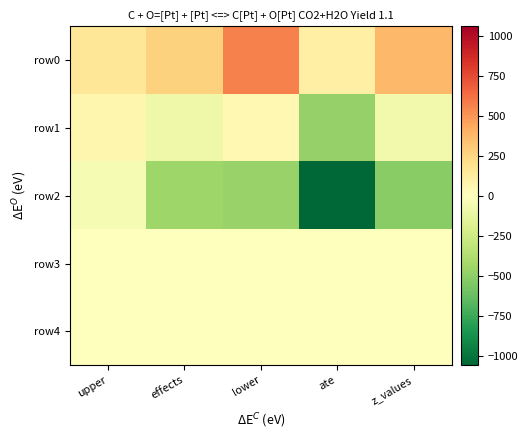

Which series has the largest total across all categories?

row0